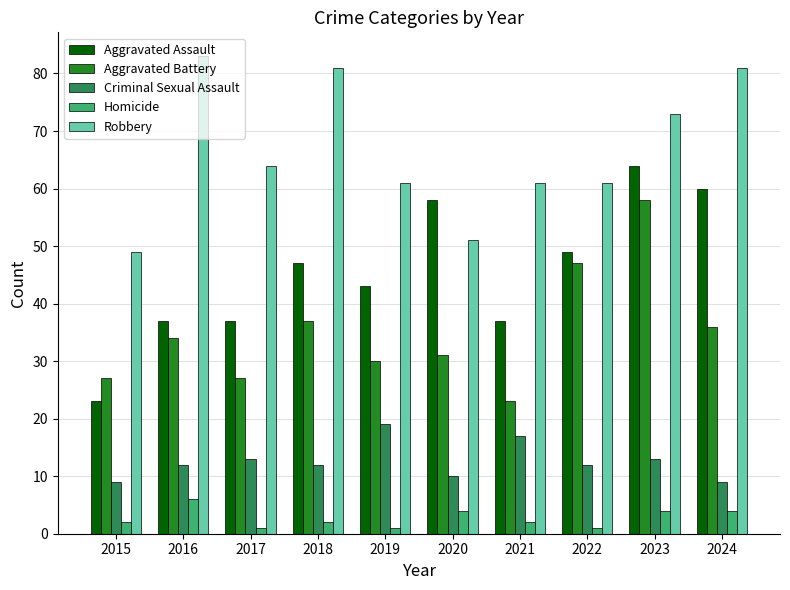

What is the minimum value shown in the chart?

1